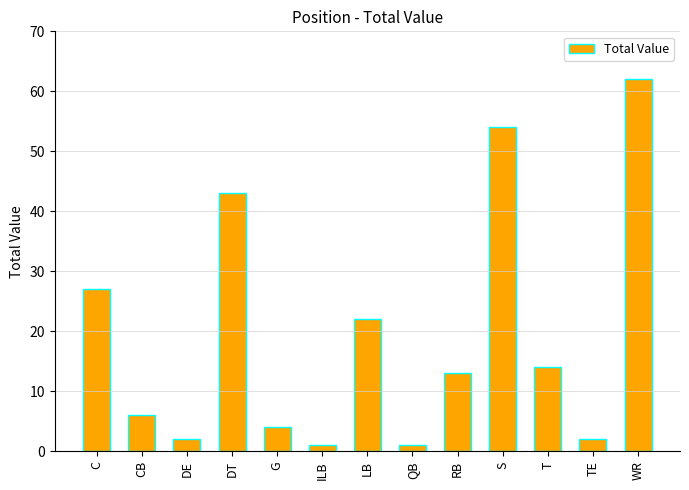

Read the value at RB, to the nearest 5.

15